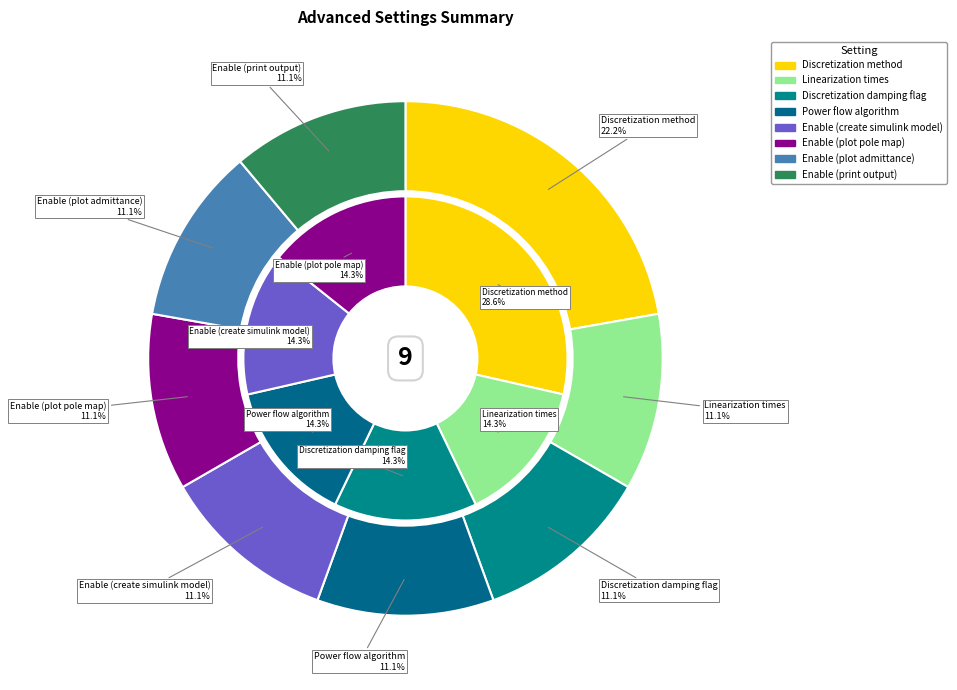

What percentage is the Enable (create simulink model) slice, to the nearest percent?

11%